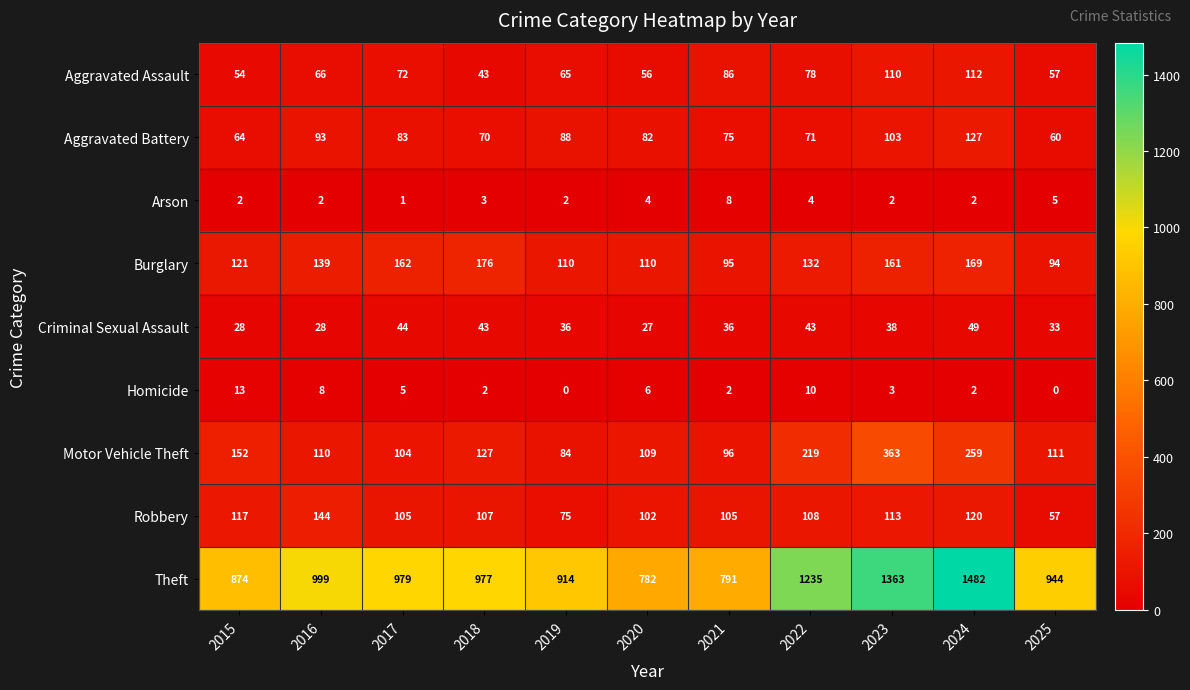

At which label does Motor Vehicle Theft first exceed 111?

2015